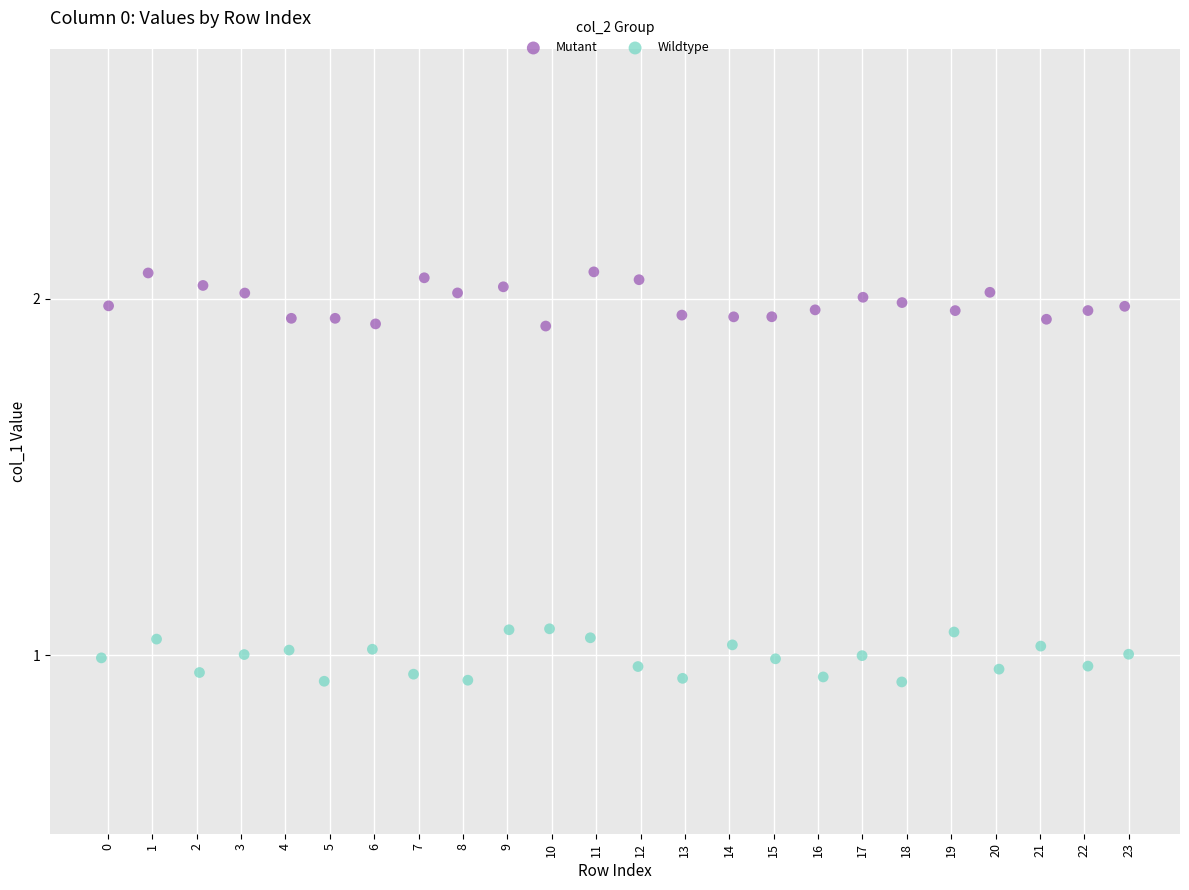

What are all the series names shown in the legend?

Mutant, Wildtype